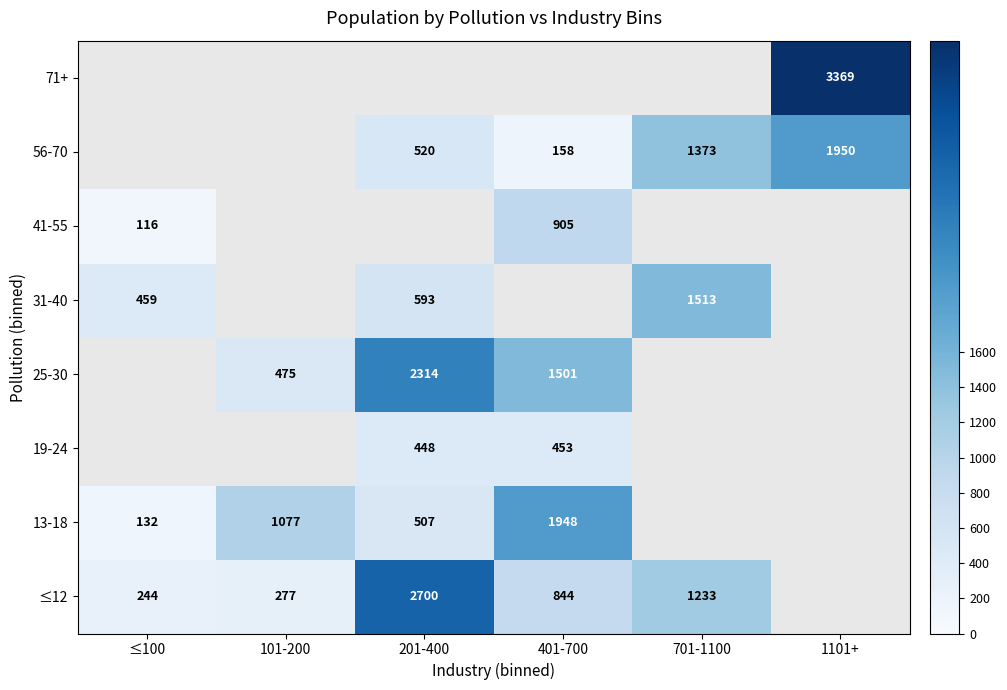

Is the value of ≤12 at 101-200 greater than the value of 19-24 at 201-400?

No